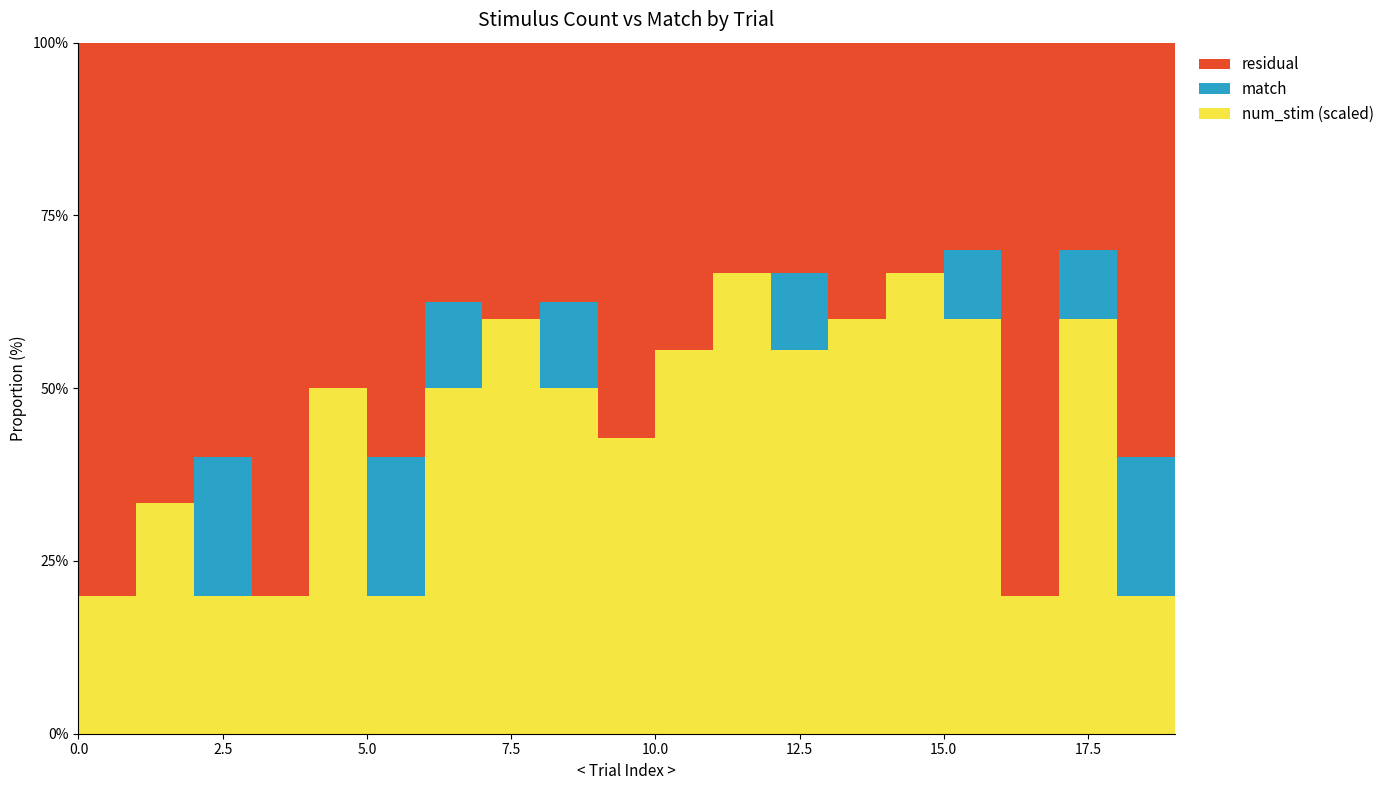

Reading right to left, list all the values displayed in this chart.

num_stim: 4	1	6	1	6	8	6	5	8	5	3	4	6	4	1	4	1	1	2	1
match: 0	1	1	0	1	0	0	1	0	0	0	1	0	1	1	0	0	1	0	0